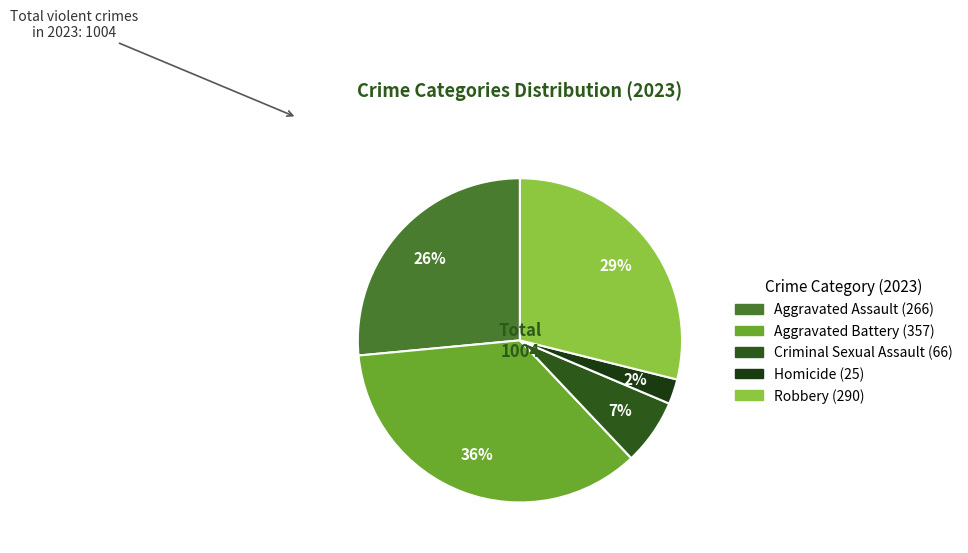

To the nearest percent, what is the difference between the largest and smallest slice percentages?

33%